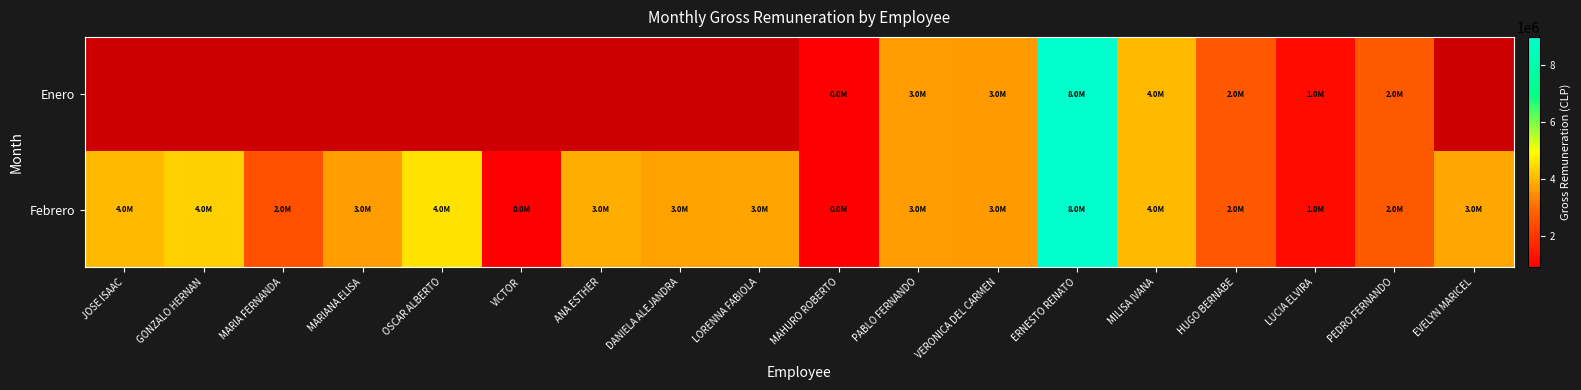

Which series has the largest total across all categories?

Febrero